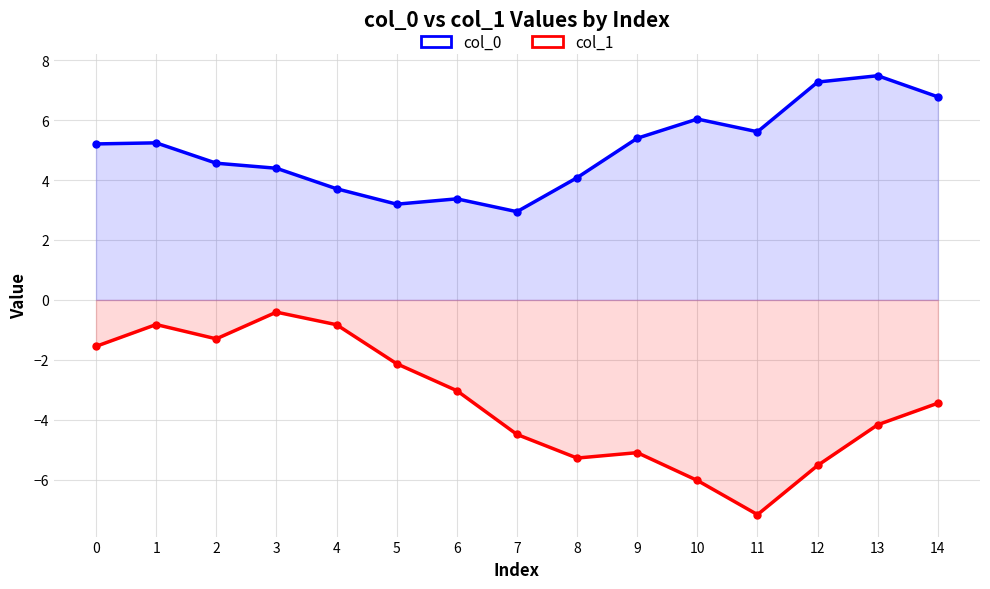

What is the highest value of the col_1 series?

-0.4